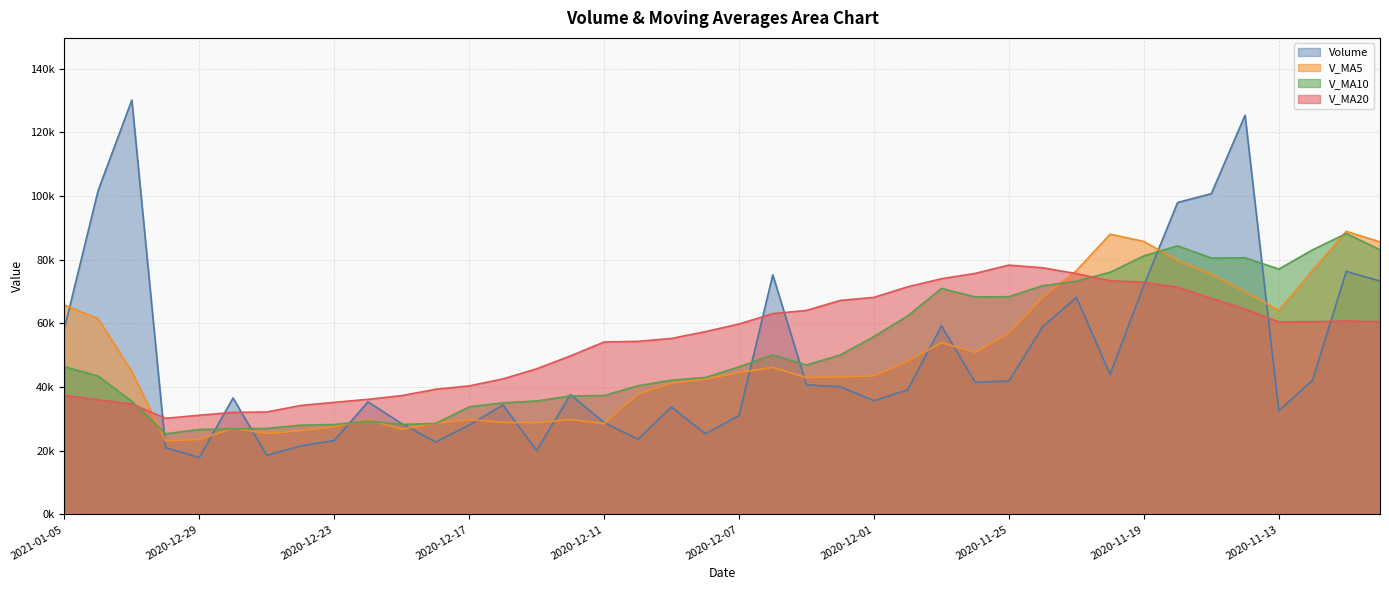

Which series has the largest total across all categories?

V_MA20